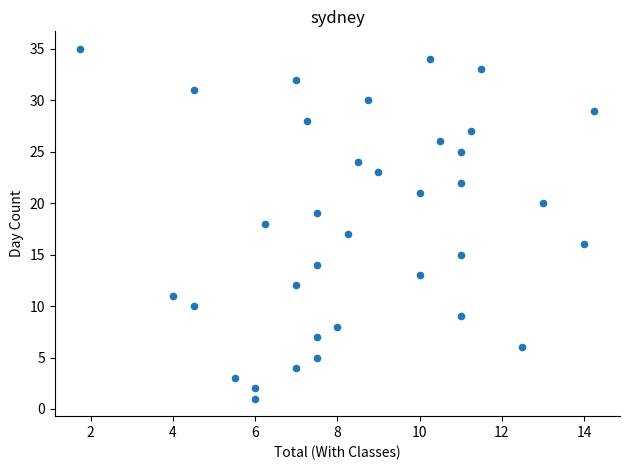

What is the range of Y values (max minus min)?

34